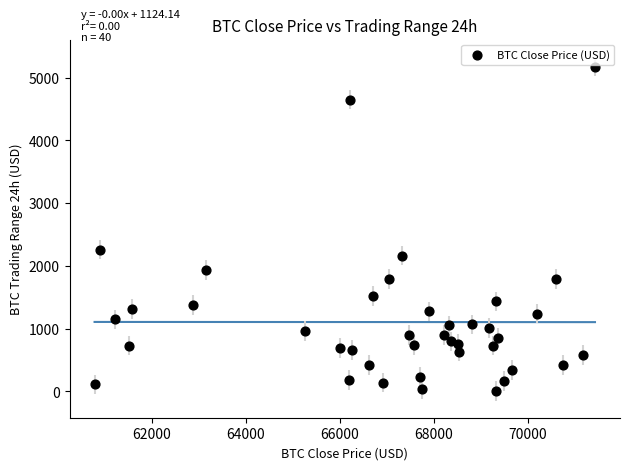

What is the range of Y values (max minus min)?

5167.3